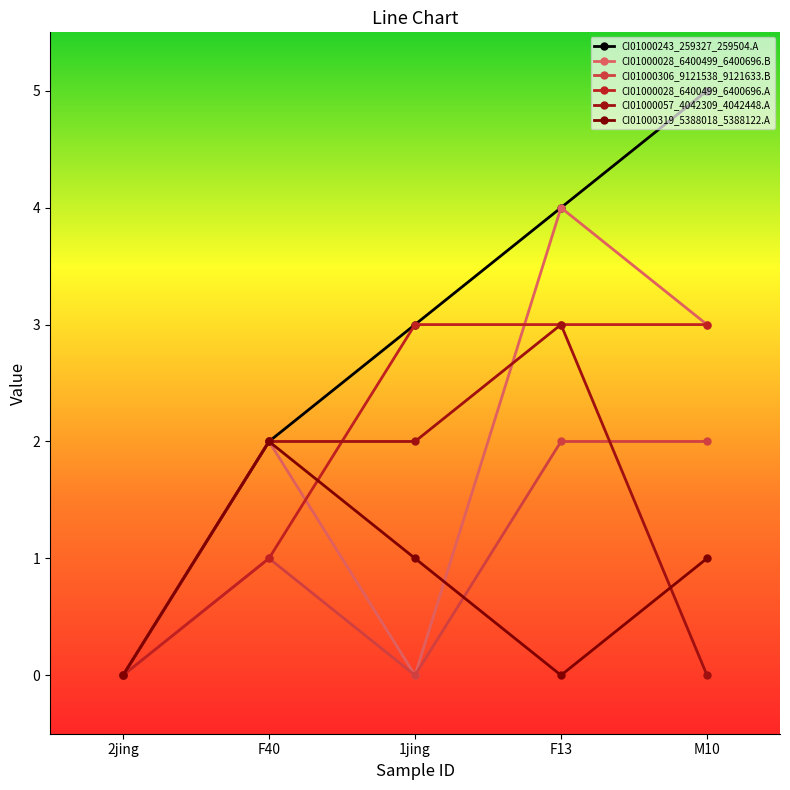

Between F40 and F13, which series saw the biggest shift?

CI01000243_259327_259504.A